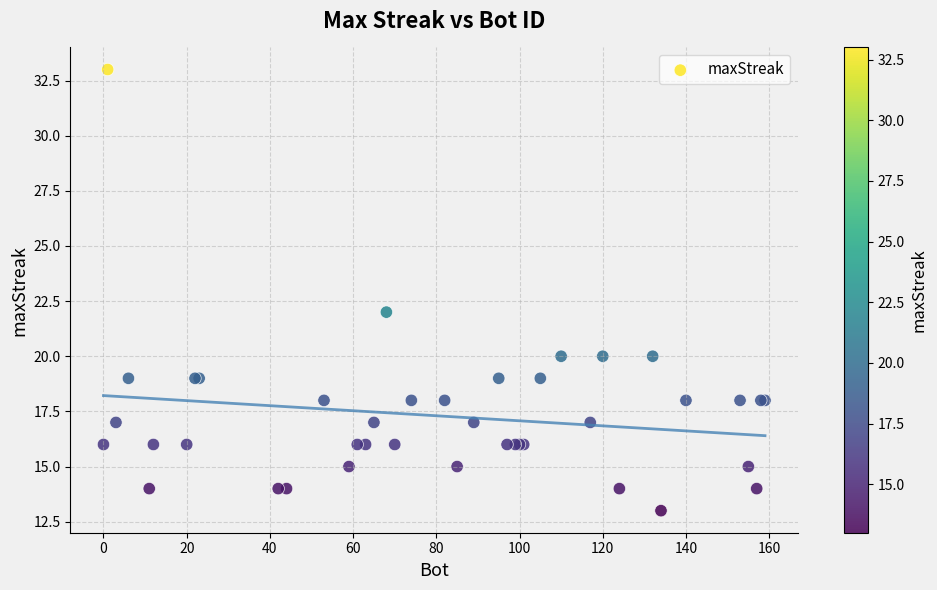

What Y value in the scatter plot is closest to 23?

22